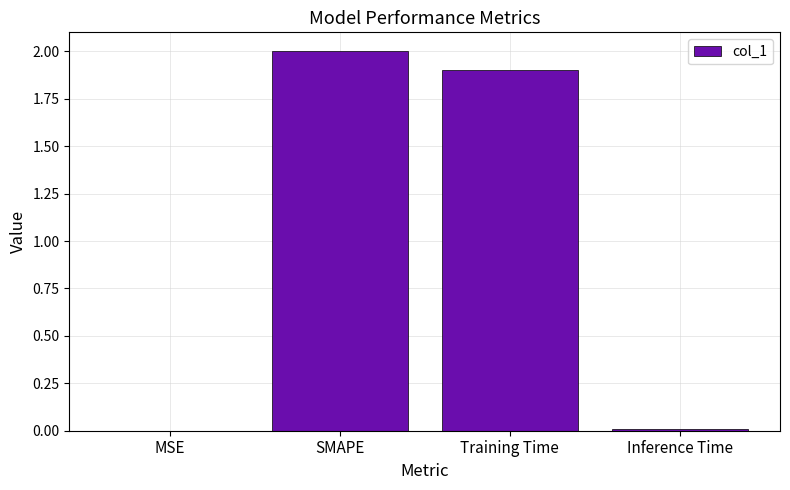

What is the greatest value displayed?

2.0